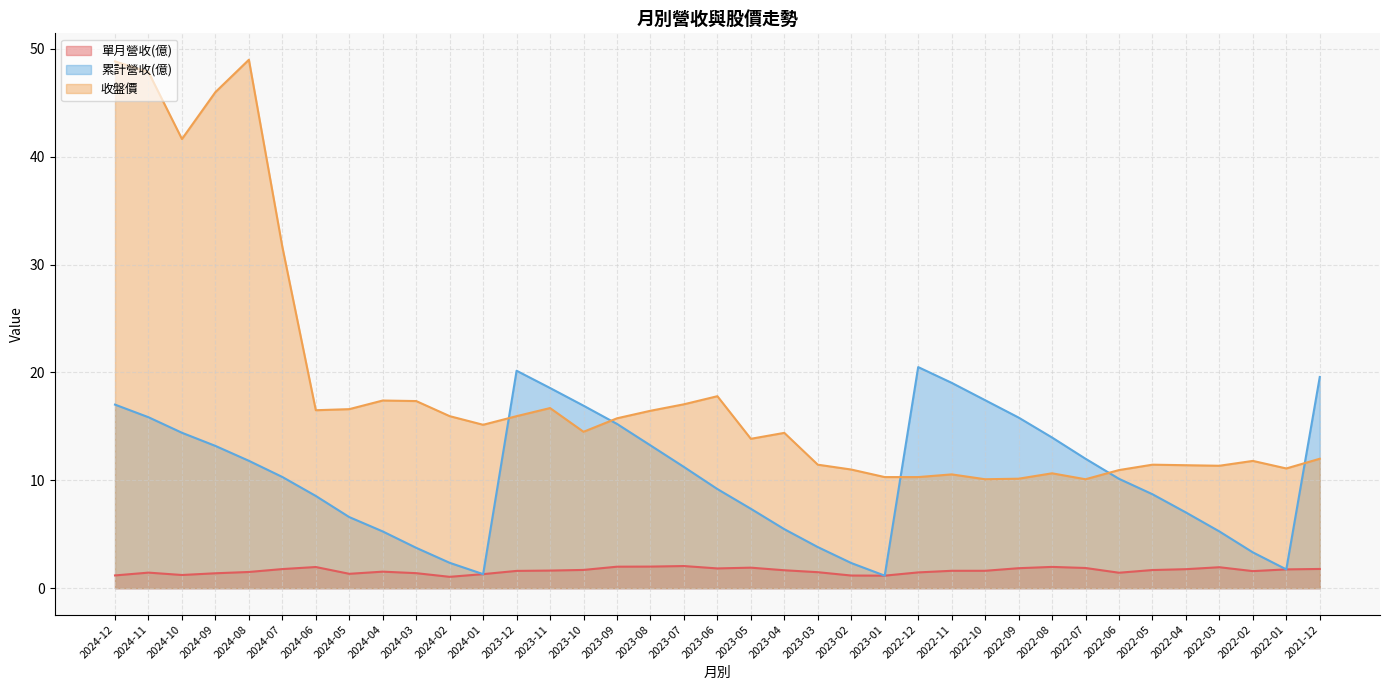

In 累計營收(億), how many points are lower than both neighbors (excluding endpoints)?

3